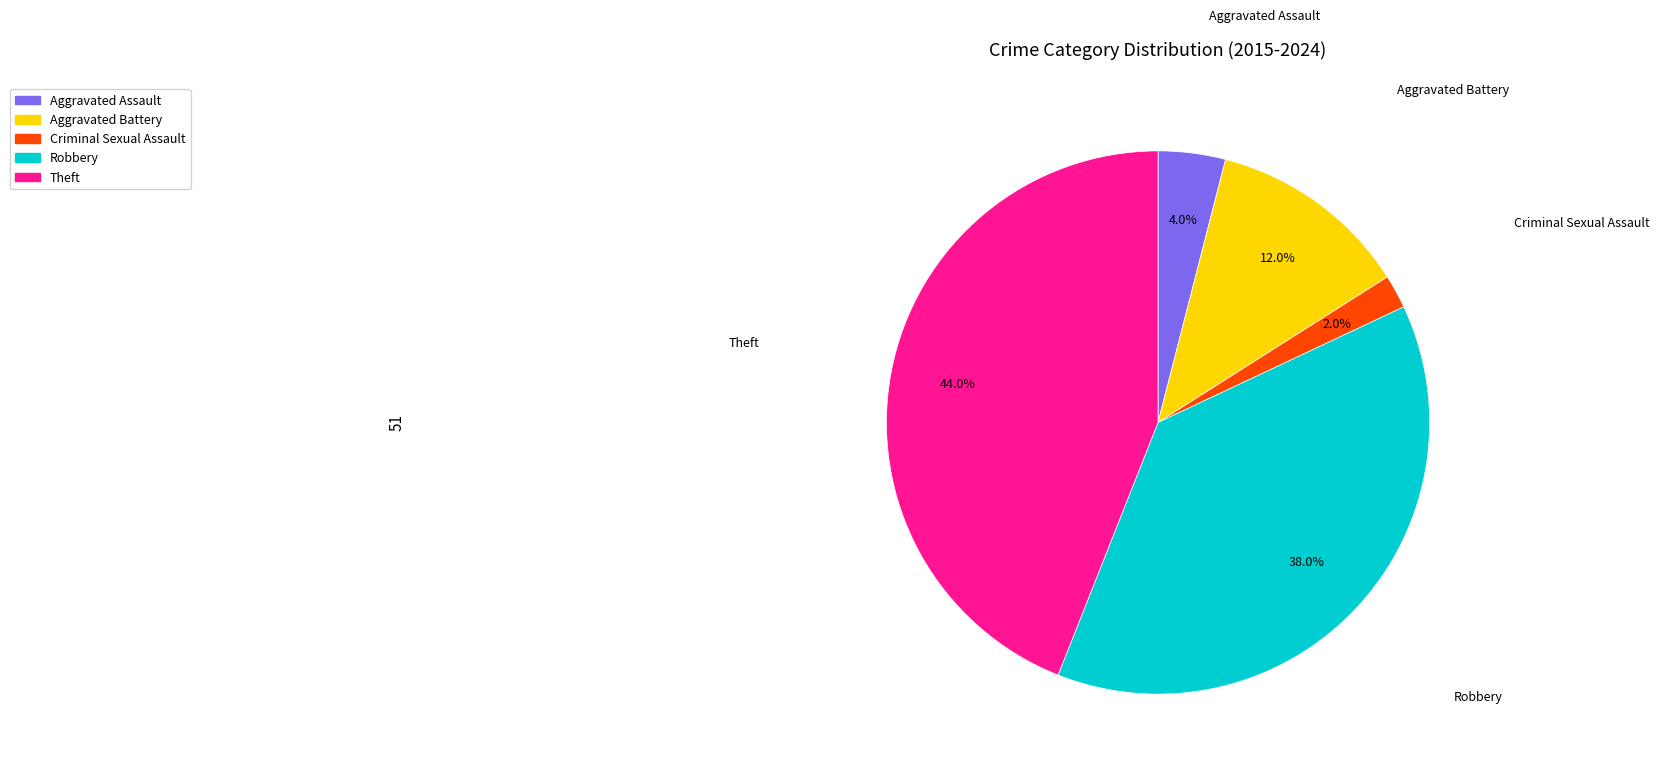

Is Criminal Sexual Assault the majority of the pie?

No